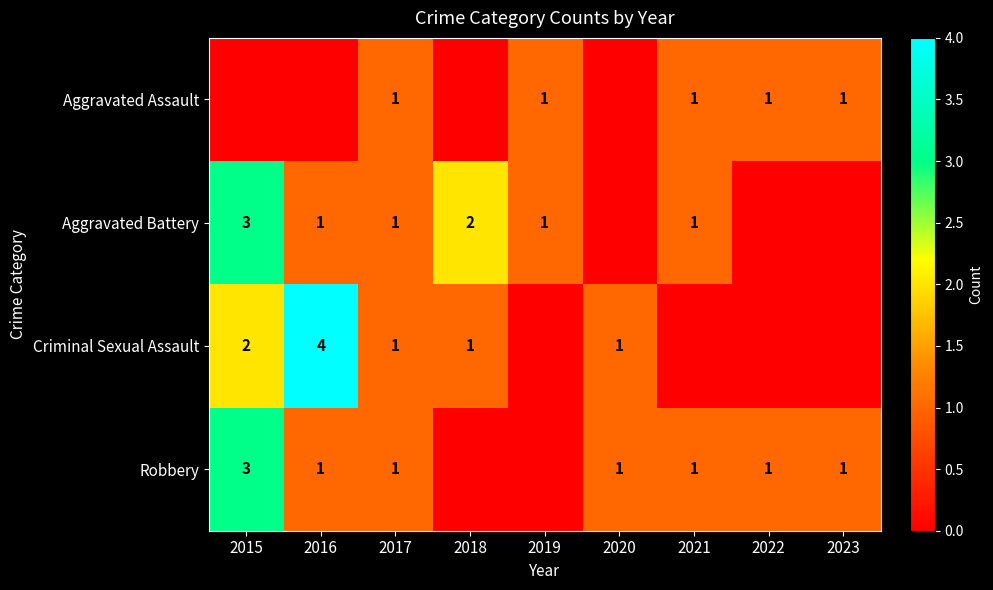

What is the total value across all series at 2021?

3